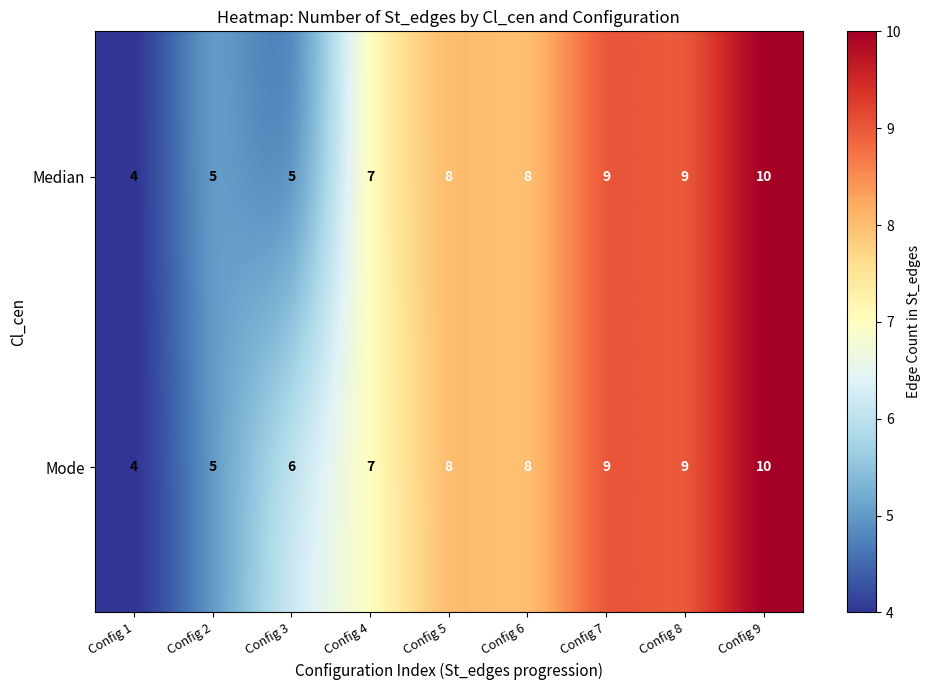

The value of Median at Config 6 is 4. True or false?

False